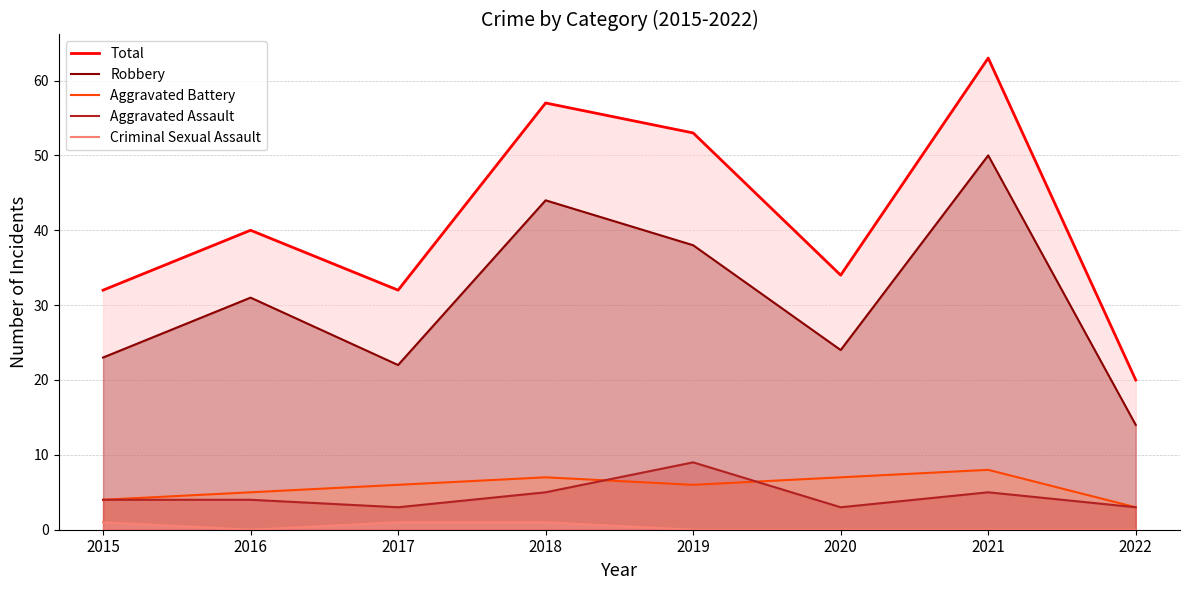

True or false: Aggravated Battery and Total cross at least once.

False